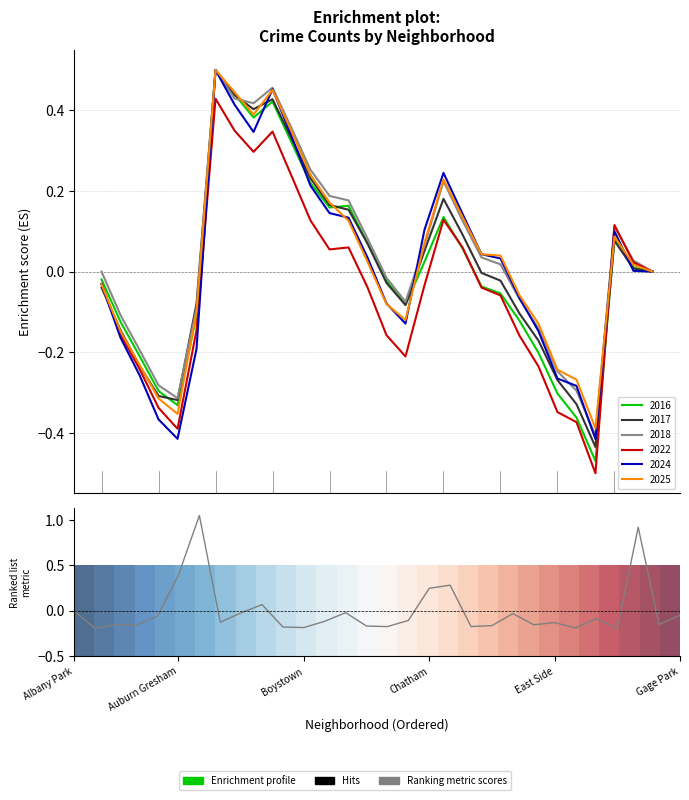

Which category has the highest value in the Ranking metric scores series?

6